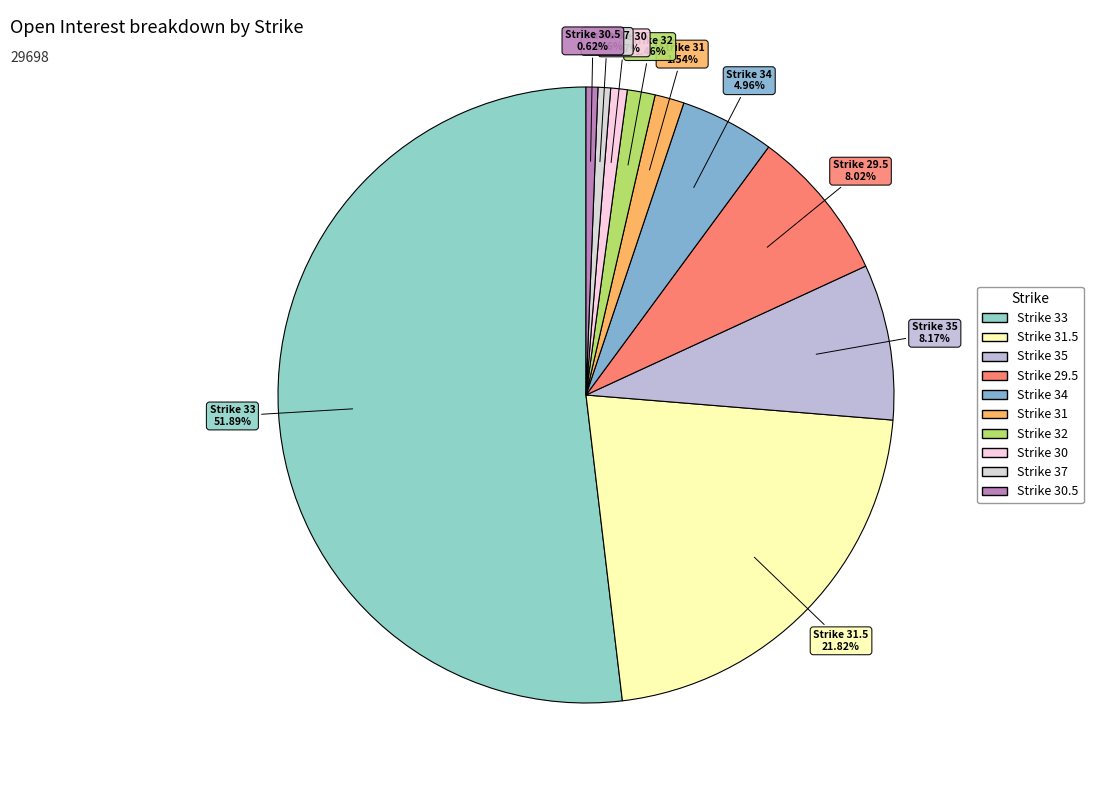

Count the number of slices in the pie.

10